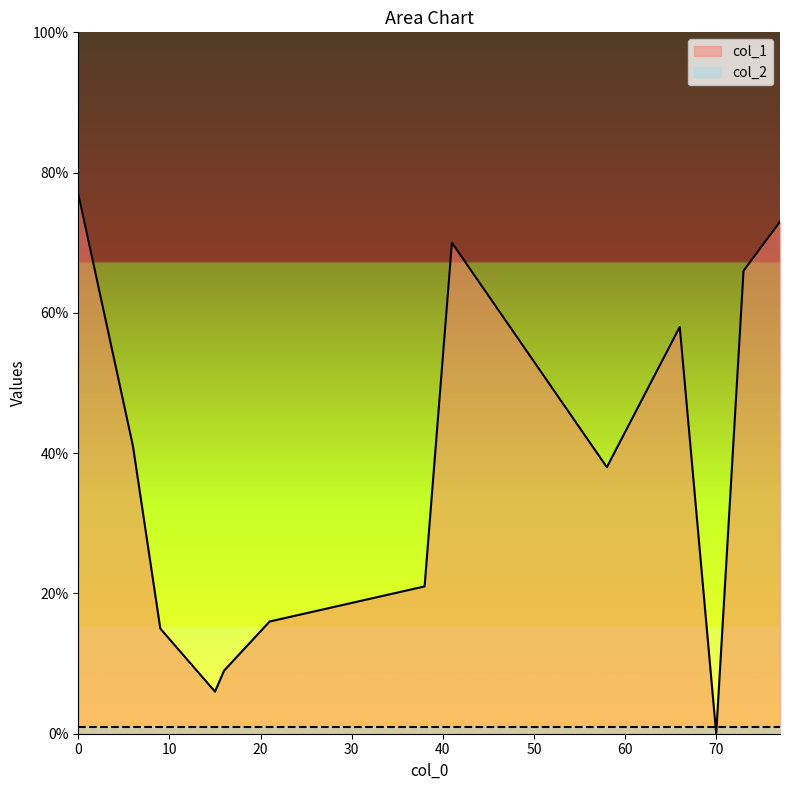

At which label does col_2 reach its peak?

66